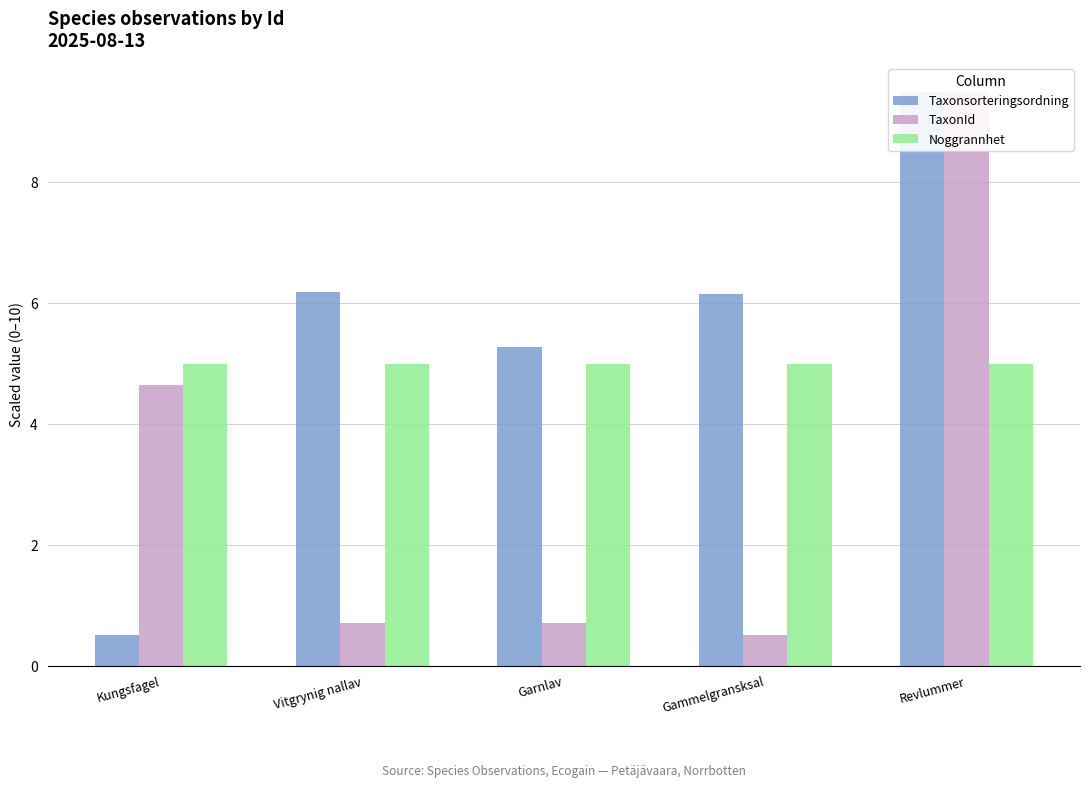

Reading left to right, list all the values displayed in this chart.

Taxonsorteringsordning: 0.5	6.2	5.3	6.2	9.5
TaxonId: 4.6	0.7	0.7	0.5	9.5
Noggrannhet: 5.0	5.0	5.0	5.0	5.0